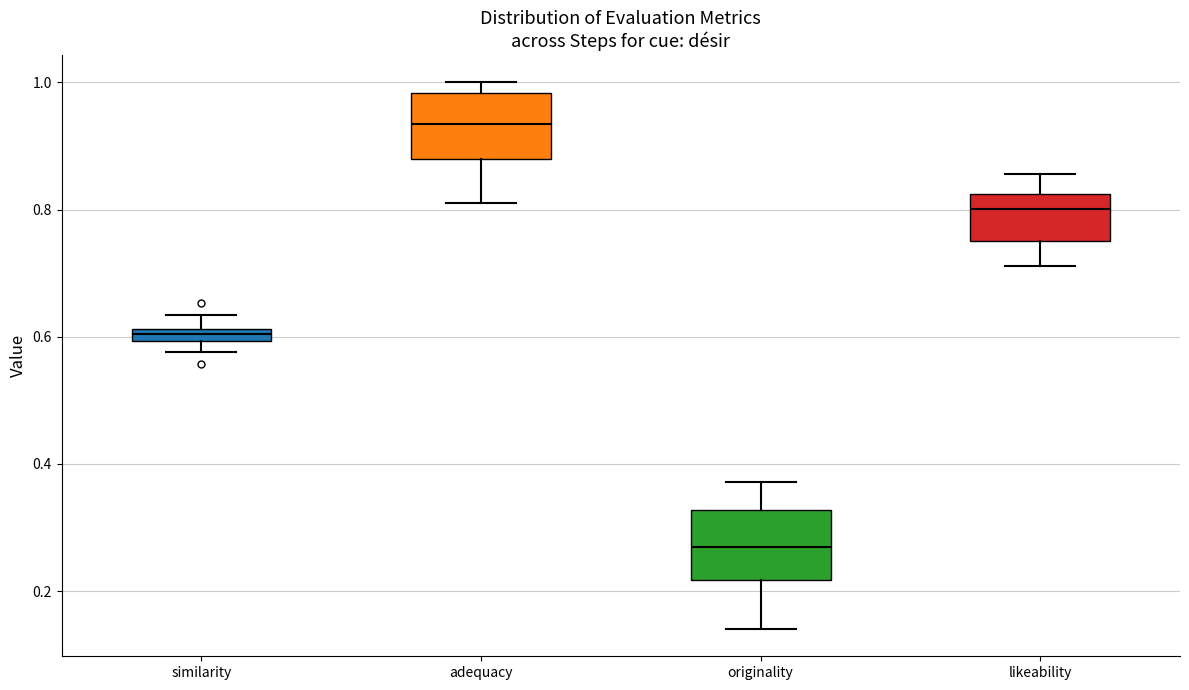

Where does the upper whisker of the box for similarity end on the y-axis? The values are not printed on the chart, so give them approximately, as read against the axis.

0.64